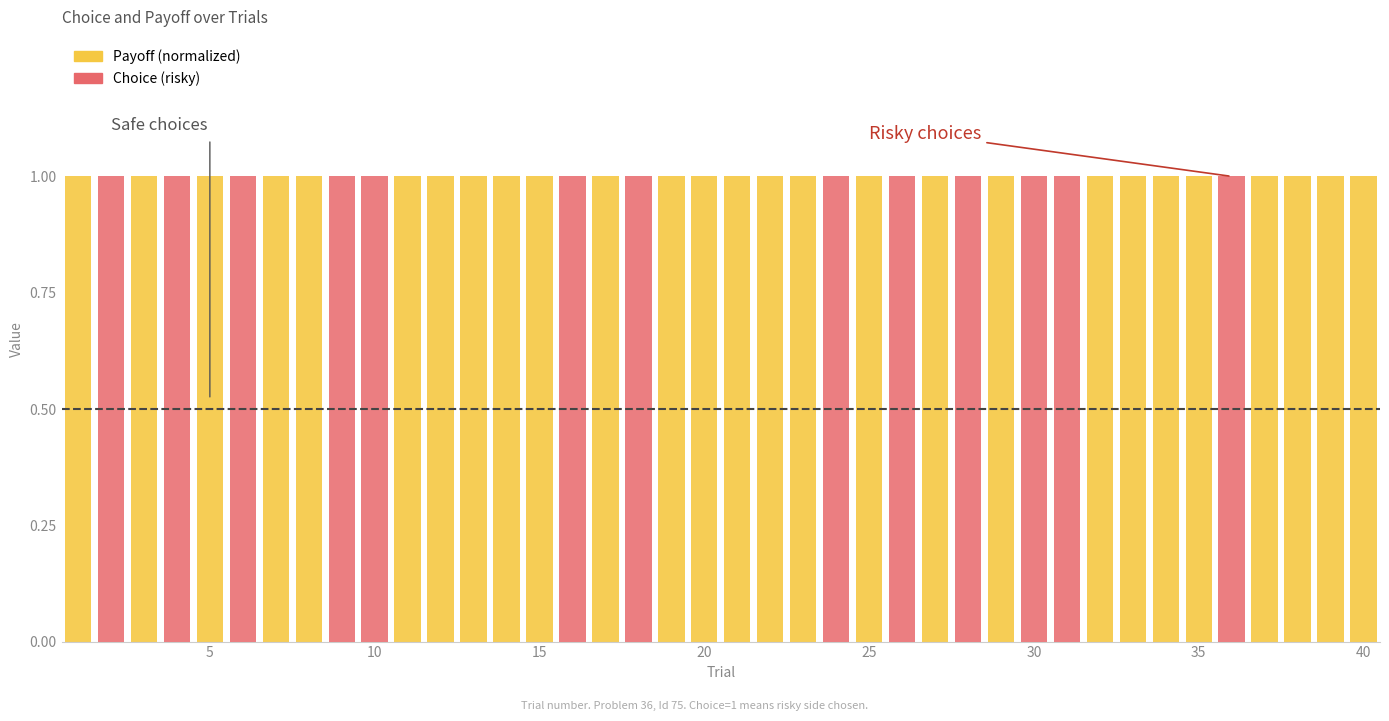

Is the value of Choice (risky) at 35 greater than the value of Payoff (normalized) at 25?

No